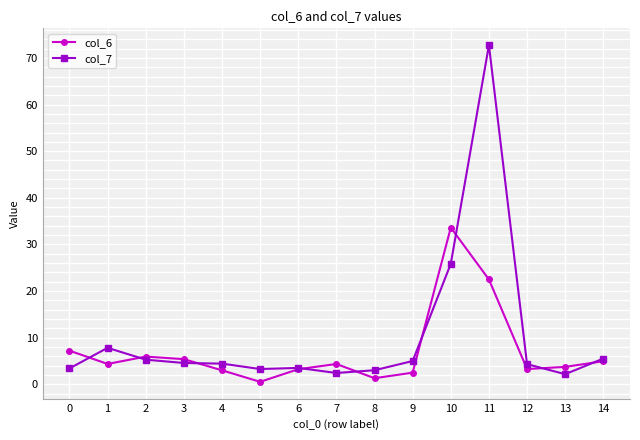

Where is the first local maximum for col_7?

1